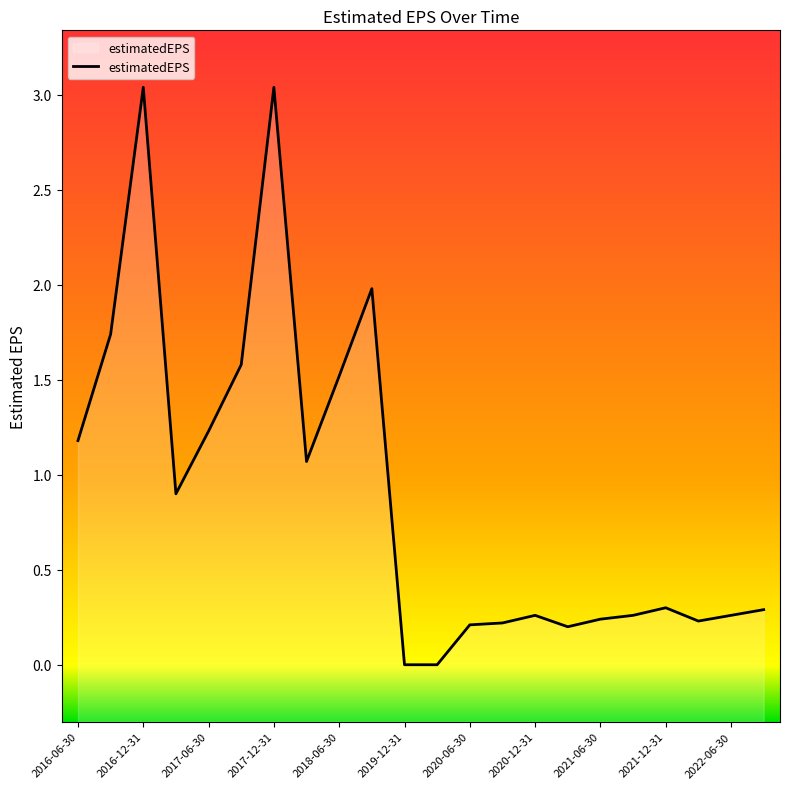

What is the change in value from 2017-06-30 to 2022-06-30?

-1.0